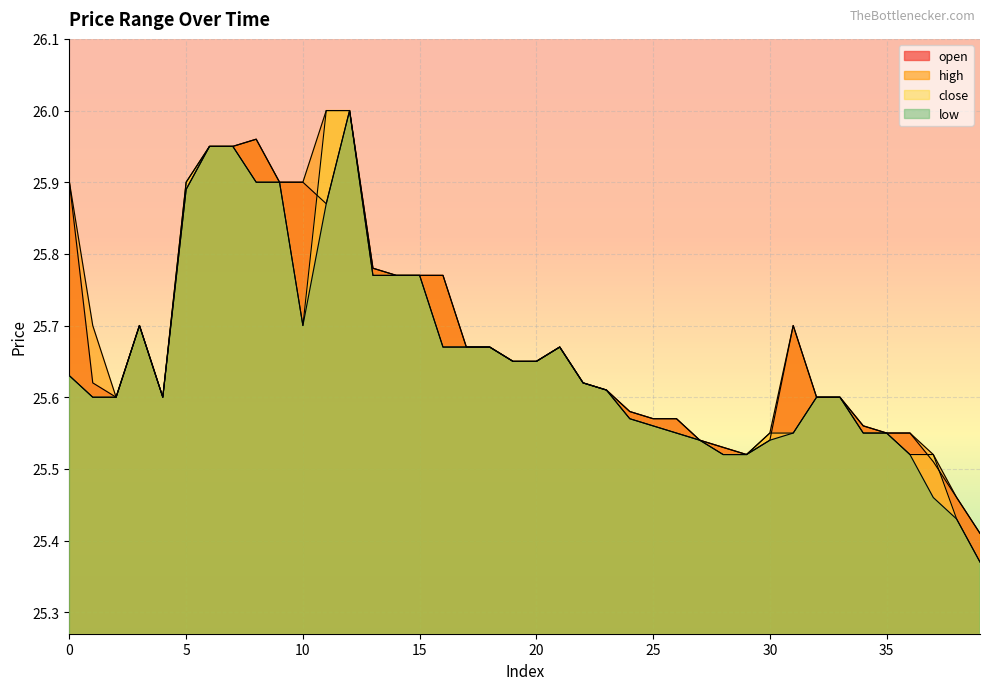

At which label does close reach its peak?

11